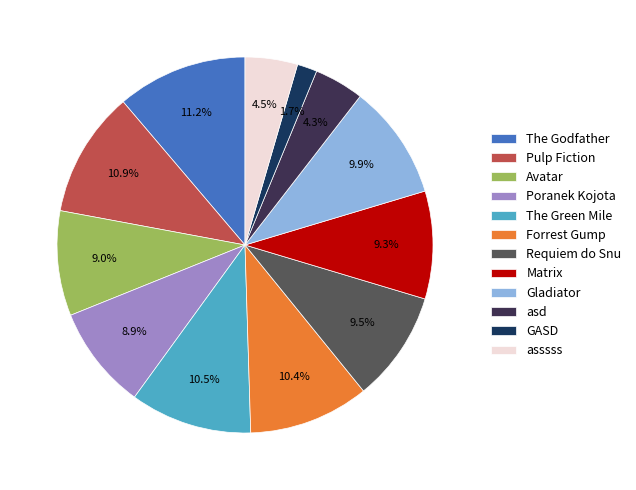

Which slice is the smallest?

GASD